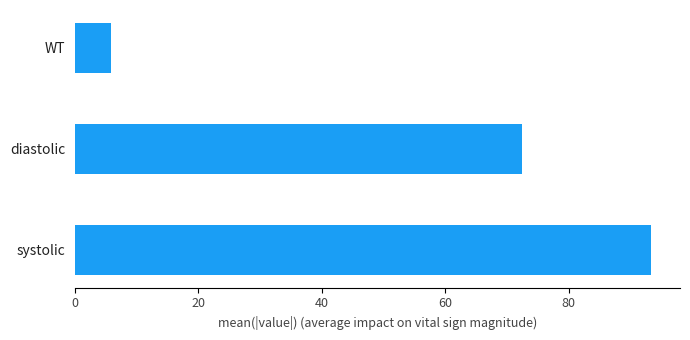

What is the ratio of the value at diastolic to the value at systolic?

0.8